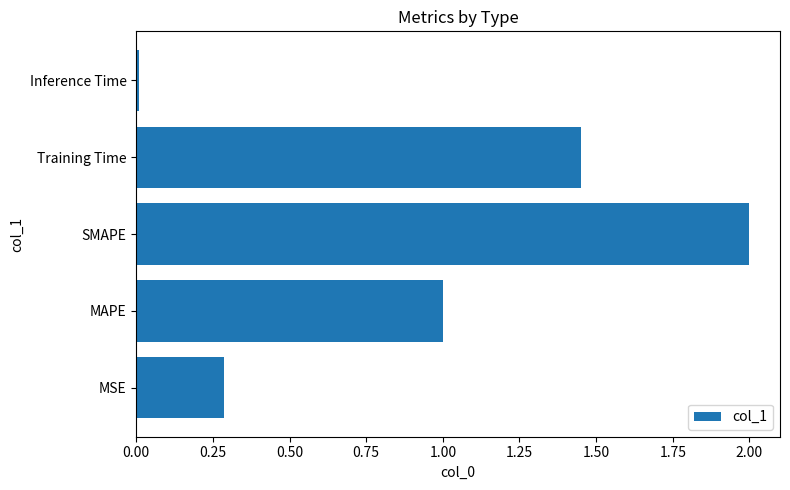

What is the difference between the second highest and minimum values?

1.4